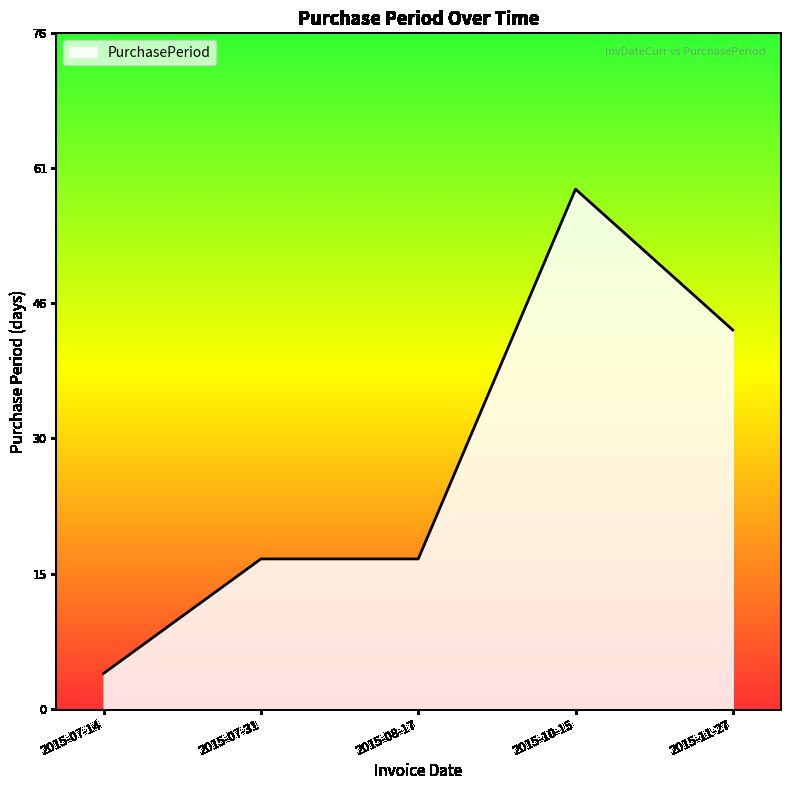

What is the difference between the values at 2015-08-17 and 2015-11-27?

26